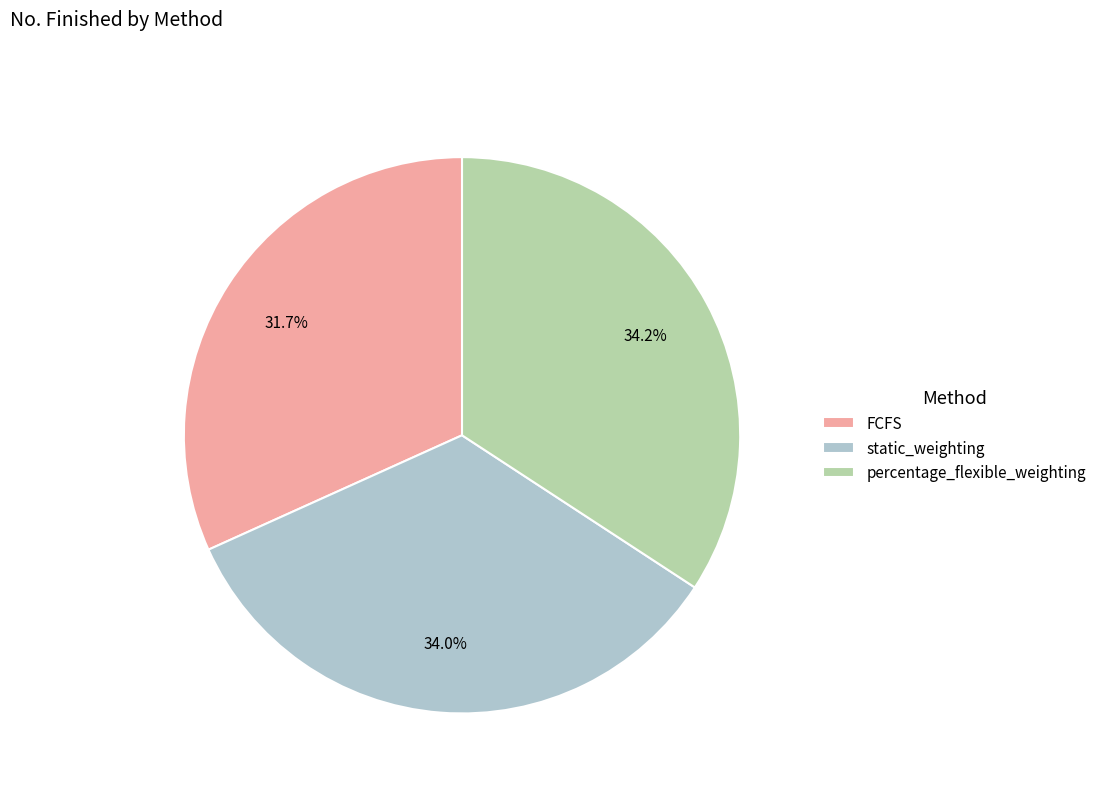

Is there any slice that represents more than half of the pie?

No